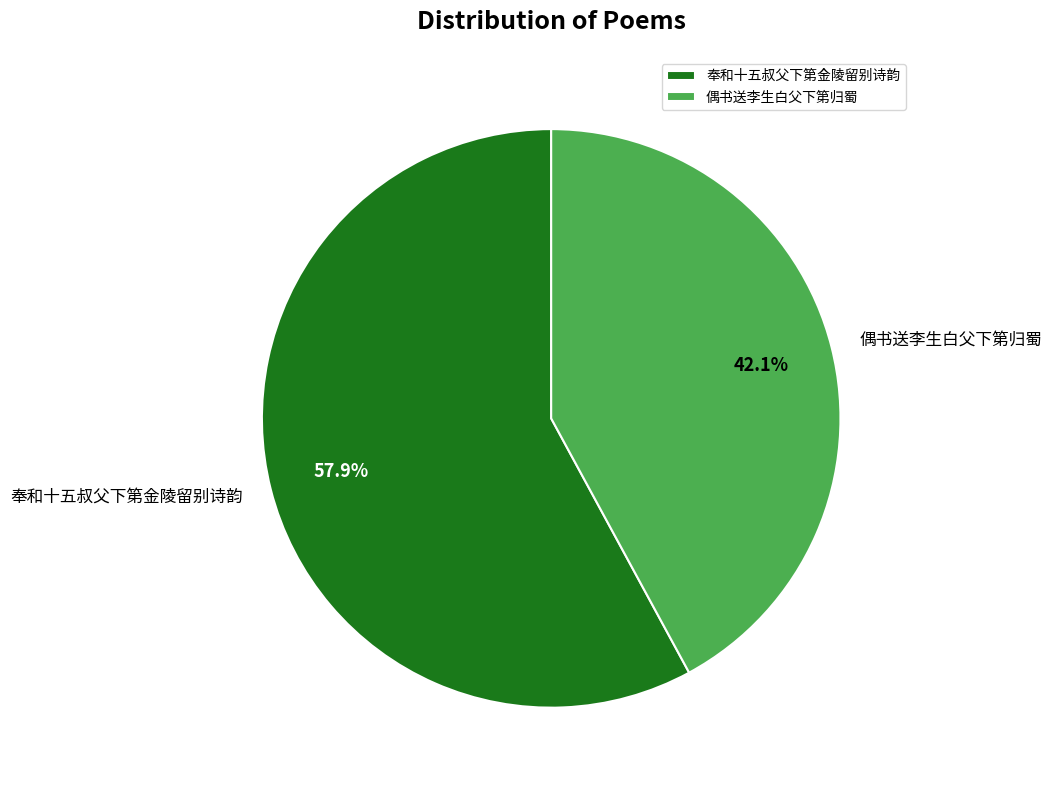

Is it true that 奉和十五叔父下第金陵留别诗韵 is 58% of the pie?

True